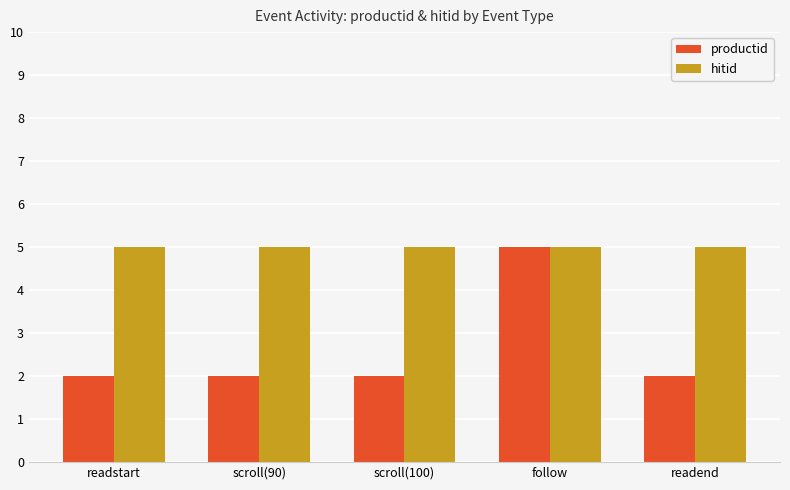

Reading right to left, what are all the values shown in this chart?

productid: 2	5	2	2	2
hitid: 5	5	5	5	5